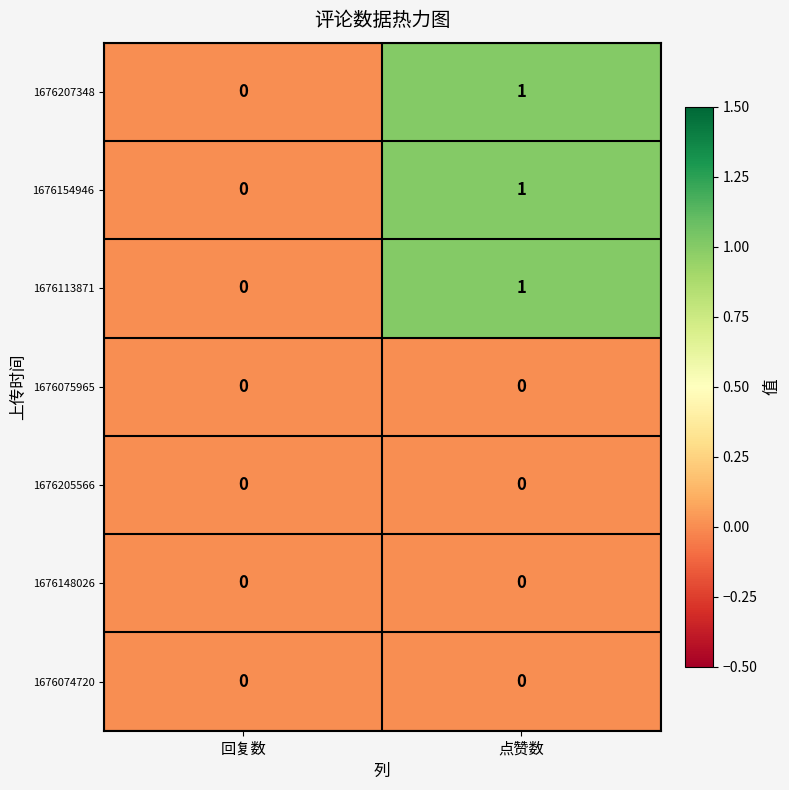

The 1676154946 series shows 0 at 回复数. True or false?

True